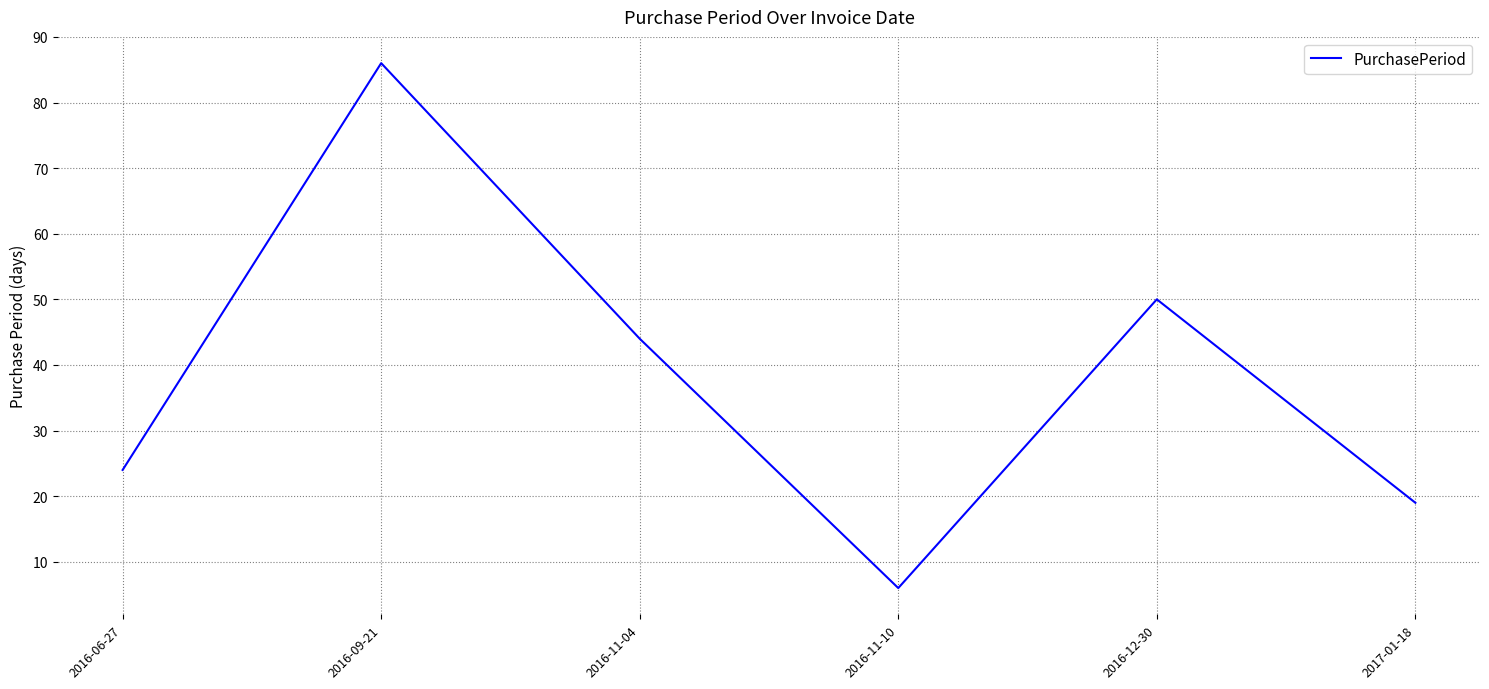

What is the difference between the maximum and minimum values?

80